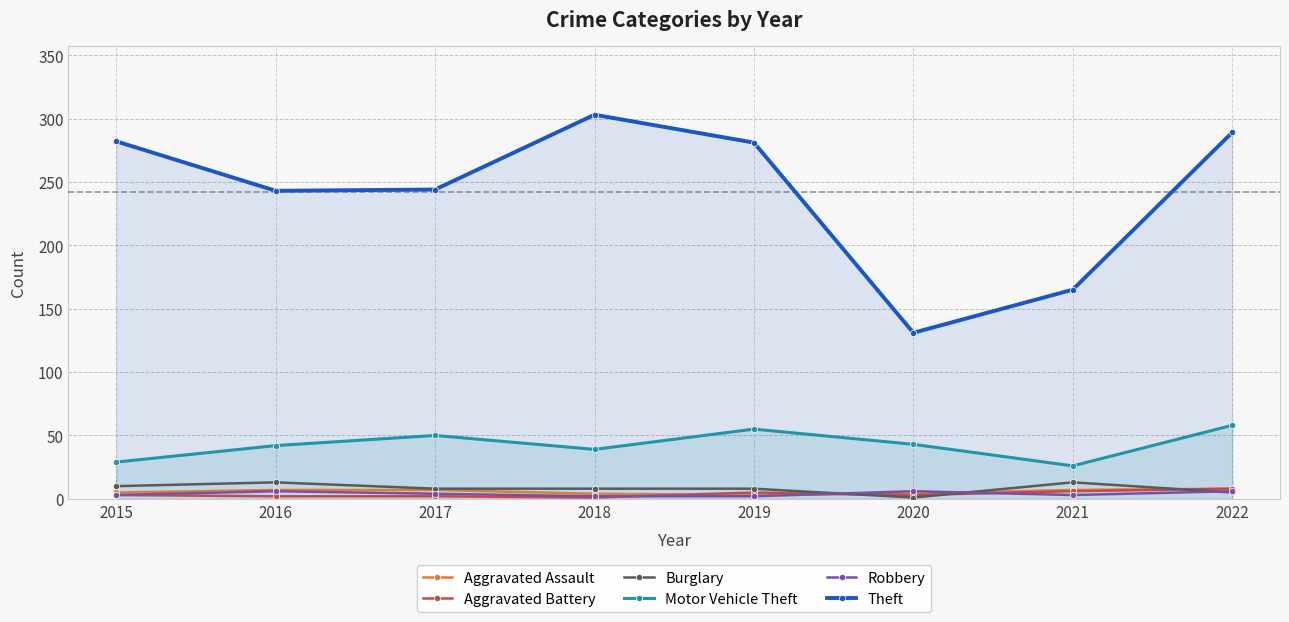

Is it true that Aggravated Battery equals 7 at 2019?

False